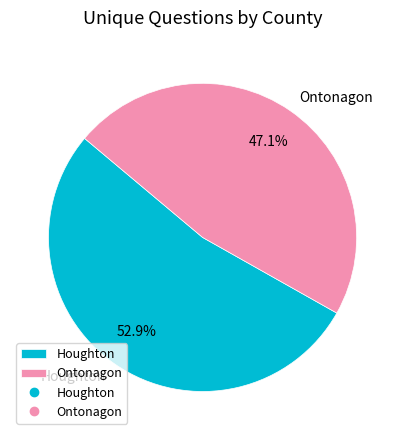

What is the largest slice in the pie chart?

Houghton